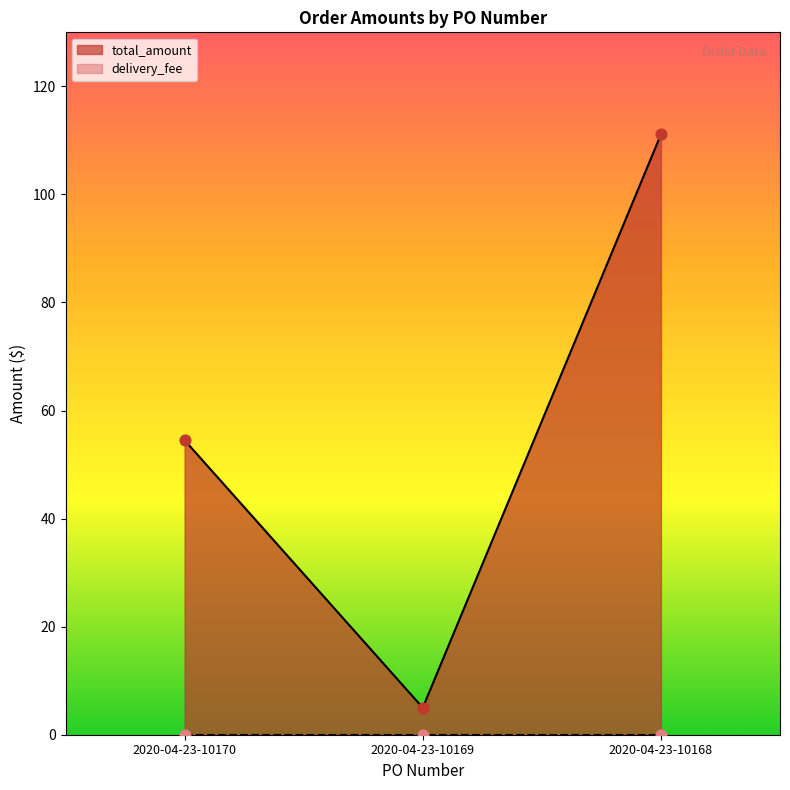

What is the change in value from 2020-04-23-10169 to 2020-04-23-10168?

+106.1